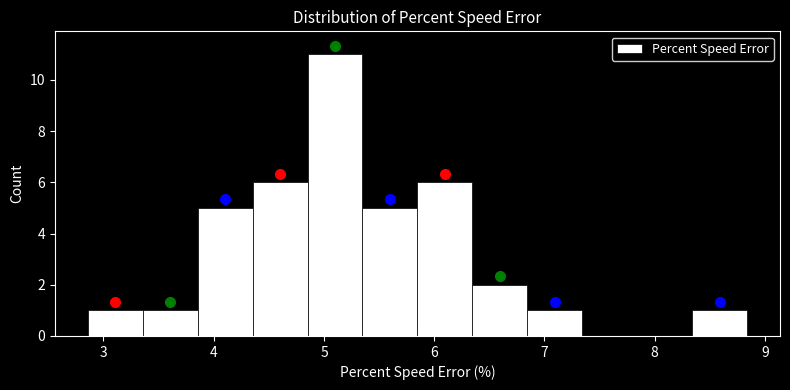

Reading left to right, list every bar in this chart as the range it spans on the x-axis followed by its height. Neither the bar edges nor the heights are printed on the chart, so give them approximately, as read against the axes.

2.9 to 3.4: 1
3.4 to 3.9: 1
3.9 to 4.4: 5
4.4 to 4.9: 6
4.9 to 5.3: 11
5.3 to 5.8: 5
5.8 to 6.3: 6
6.3 to 6.8: 2
6.8 to 7.3: 1
7.3 to 7.8: 0
7.8 to 8.3: 0
8.3 to 8.8: 1